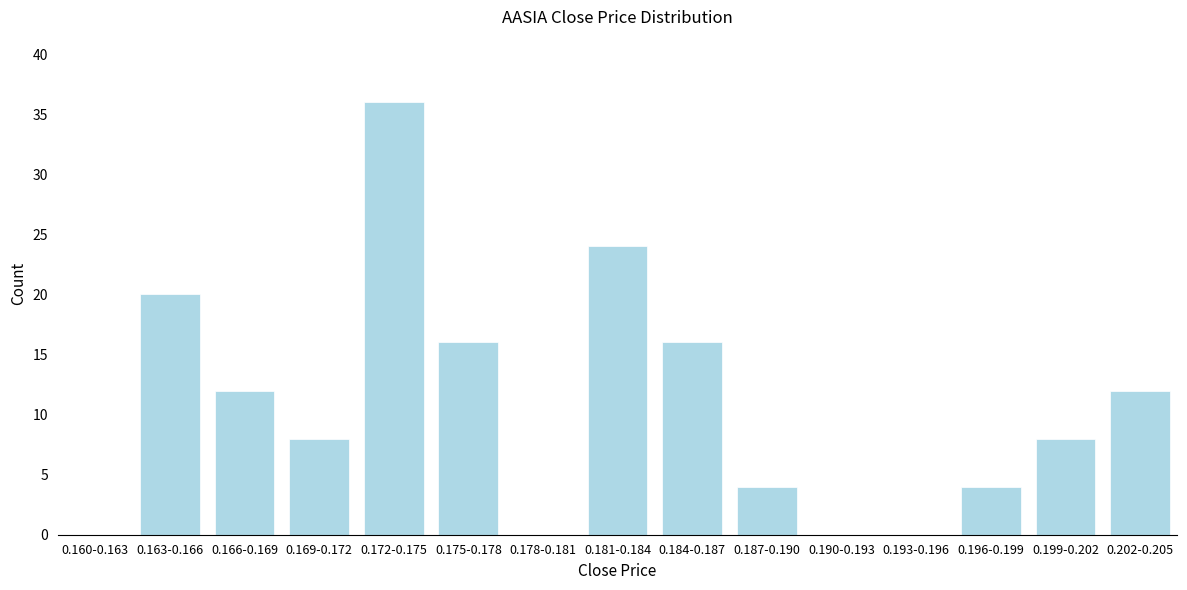

Reading right to left, list all the values displayed in this chart.

0.202-0.205=12	0.199-0.202=8	0.196-0.199=4	0.193-0.196=0	0.190-0.193=0	0.187-0.190=4	0.184-0.187=16	0.181-0.184=24	0.178-0.181=0	0.175-0.178=16	0.172-0.175=36	0.169-0.172=8	0.166-0.169=12	0.163-0.166=20	0.160-0.163=0